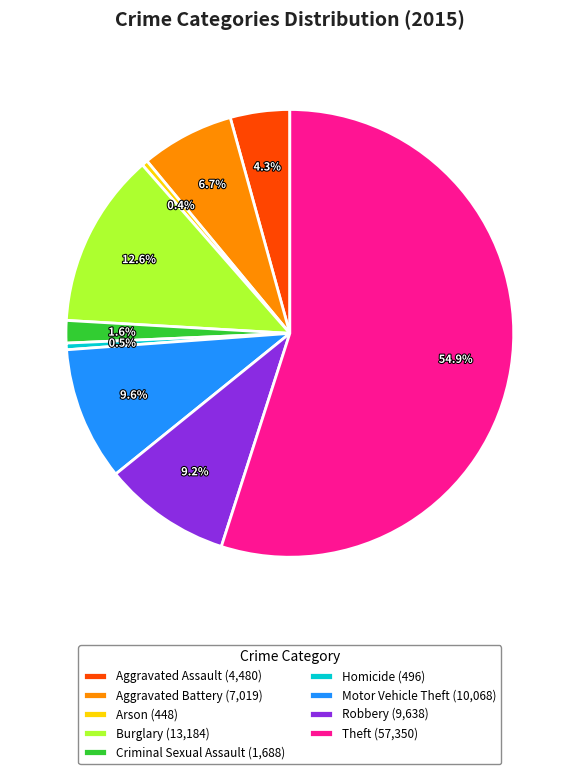

Approximately how many times larger is the value at Motor Vehicle Theft (10,068) compared to Robbery (9,638)?

1.0